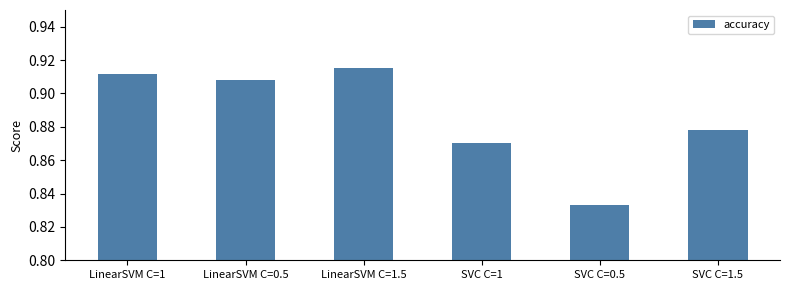

Rank the categories by value from lowest to highest.

SVC C=0.5, SVC C=1, SVC C=1.5, LinearSVM C=0.5, LinearSVM C=1, LinearSVM C=1.5